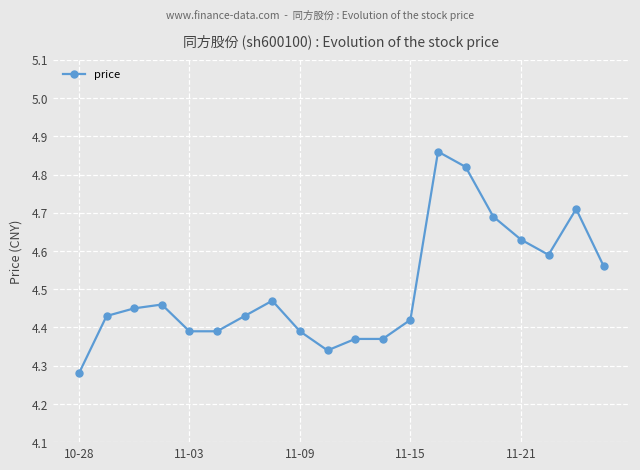

How many values are between 4 and 5?

20